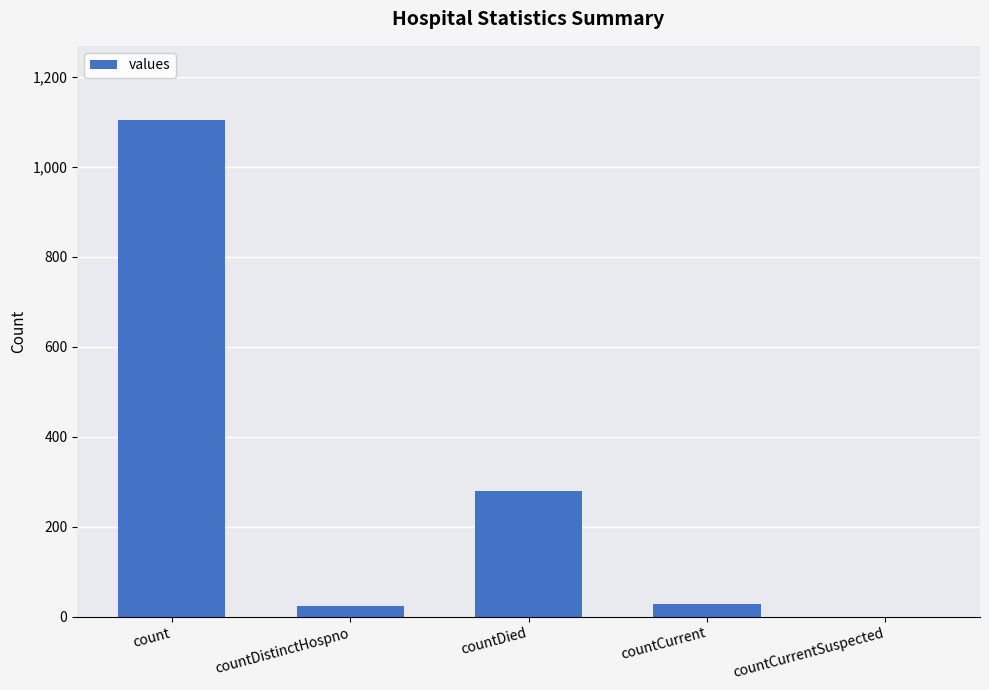

What is the sum of all values?

1435